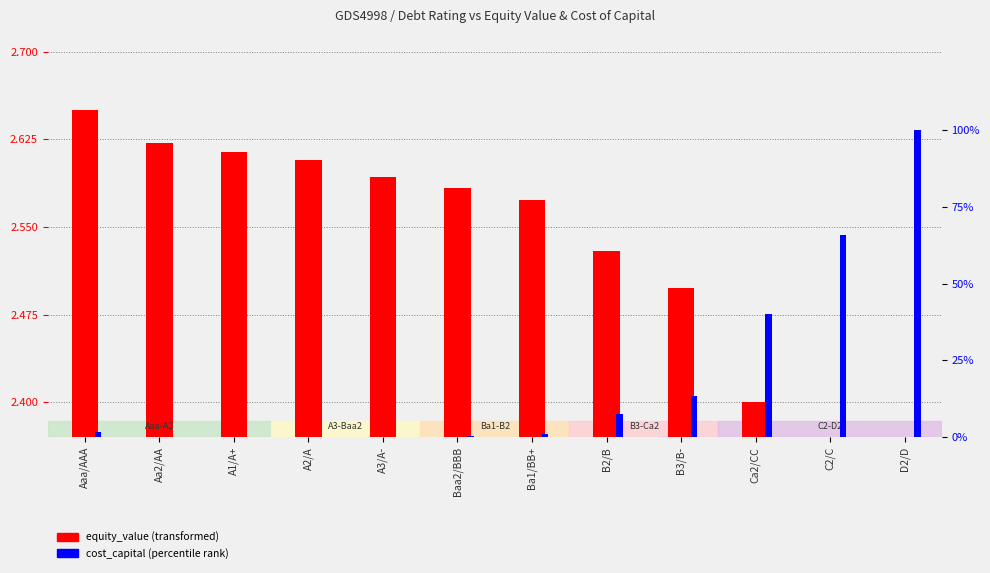

Between Aaa/AAA and A1/A+, which is larger?

Aaa/AAA